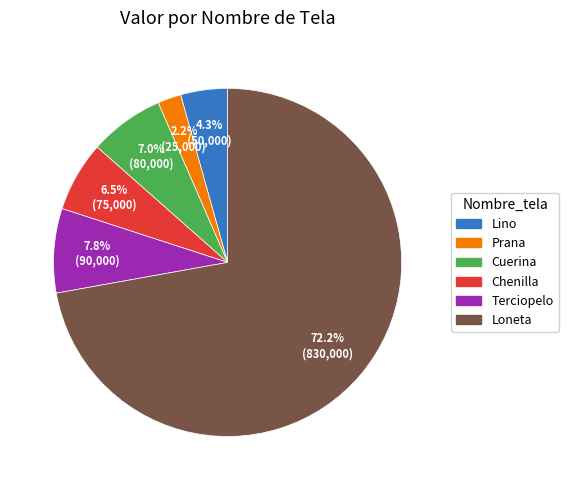

Which slice represents more than half of the pie?

Loneta